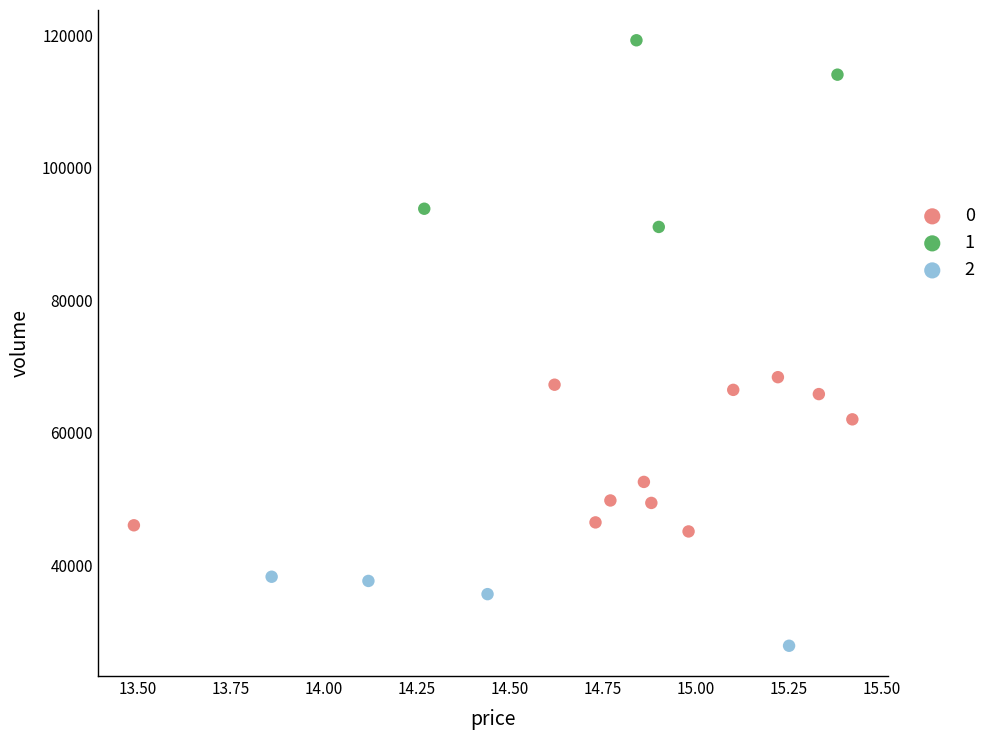

Which series reaches the maximum Y coordinate?

1